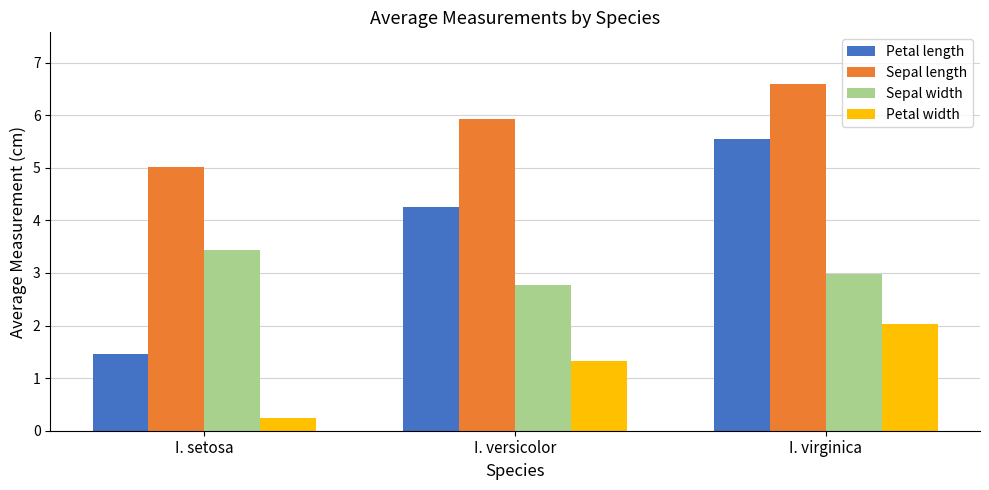

What position from the right is I. virginica?

1